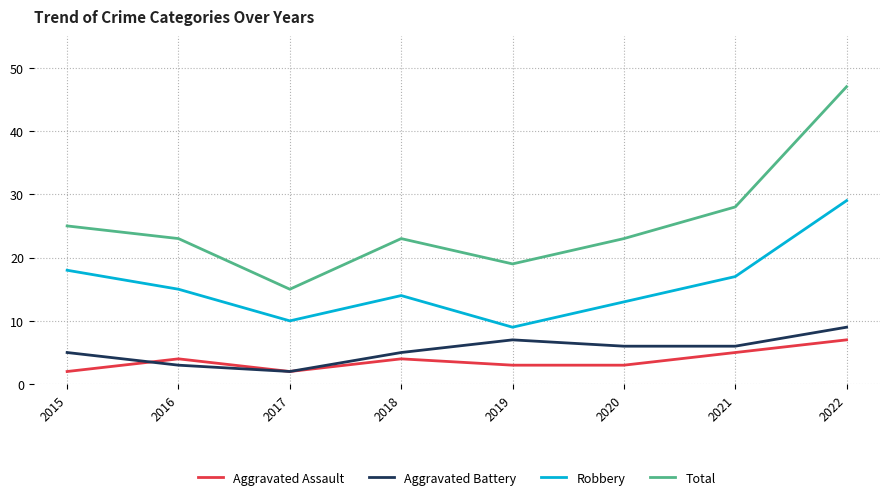

Count the Aggravated Assault values in the range 3 to 5.

5